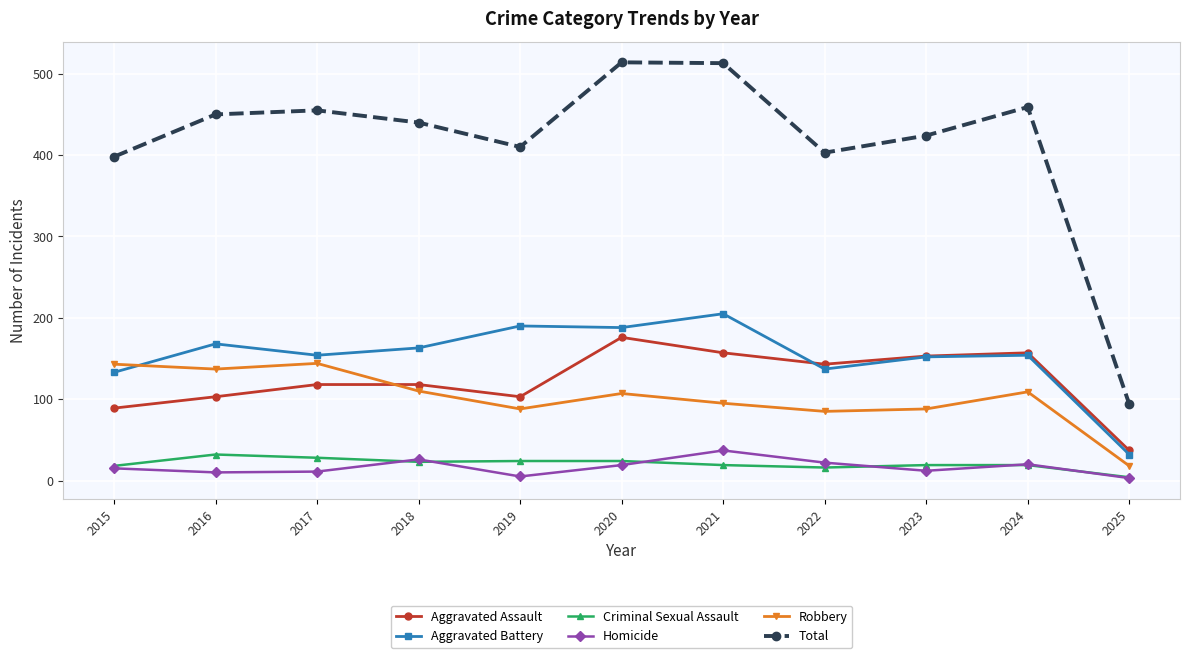

Is the value of Robbery at 2018 greater than the value of Criminal Sexual Assault at 2017?

Yes